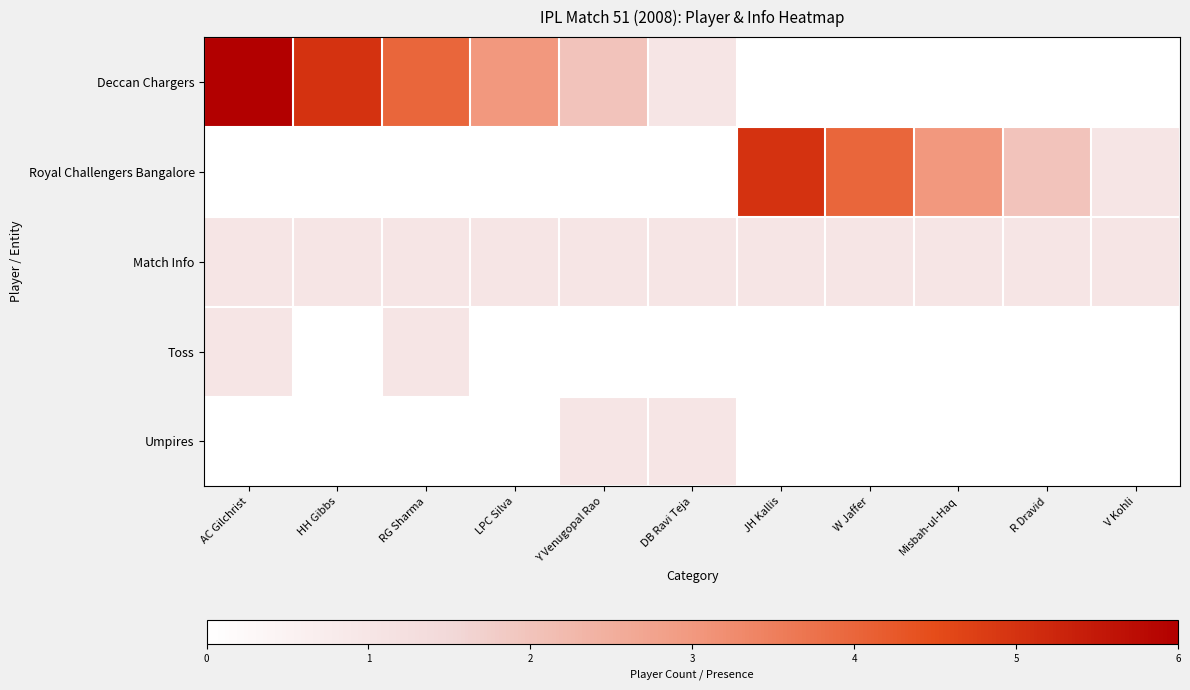

Reading right to left, extract all data points from this chart.

Deccan Chargers: V Kohli=0	R Dravid=0	Misbah-ul-Haq=0	W Jaffer=0	JH Kallis=0	DB Ravi Teja=1	Y Venugopal Rao=2	LPC Silva=3	RG Sharma=4	HH Gibbs=5	AC Gilchrist=6
Royal Challengers Bangalore: V Kohli=1	R Dravid=2	Misbah-ul-Haq=3	W Jaffer=4	JH Kallis=5	DB Ravi Teja=0	Y Venugopal Rao=0	LPC Silva=0	RG Sharma=0	HH Gibbs=0	AC Gilchrist=0
Match Info: V Kohli=1	R Dravid=1	Misbah-ul-Haq=1	W Jaffer=1	JH Kallis=1	DB Ravi Teja=1	Y Venugopal Rao=1	LPC Silva=1	RG Sharma=1	HH Gibbs=1	AC Gilchrist=1
Toss: V Kohli=0	R Dravid=0	Misbah-ul-Haq=0	W Jaffer=0	JH Kallis=0	DB Ravi Teja=0	Y Venugopal Rao=0	LPC Silva=0	RG Sharma=1	HH Gibbs=0	AC Gilchrist=1
Umpires: V Kohli=0	R Dravid=0	Misbah-ul-Haq=0	W Jaffer=0	JH Kallis=0	DB Ravi Teja=1	Y Venugopal Rao=1	LPC Silva=0	RG Sharma=0	HH Gibbs=0	AC Gilchrist=0